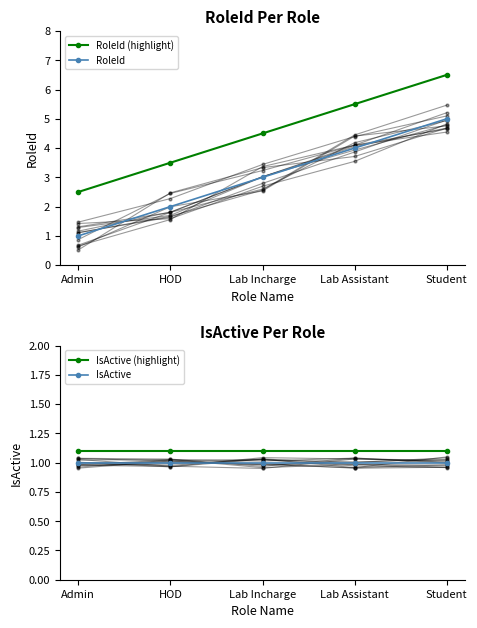

True or false: IsActive and RoleId cross at least once.

False